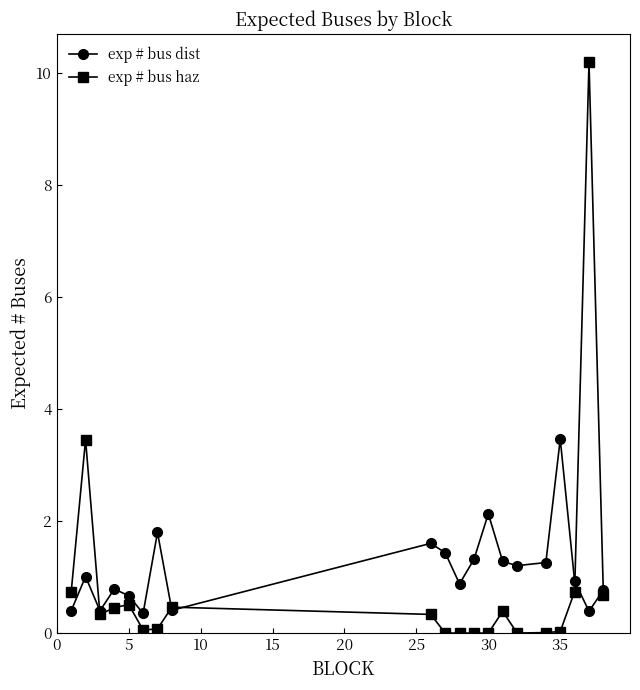

How many data points in exp # bus dist are above 1?

10